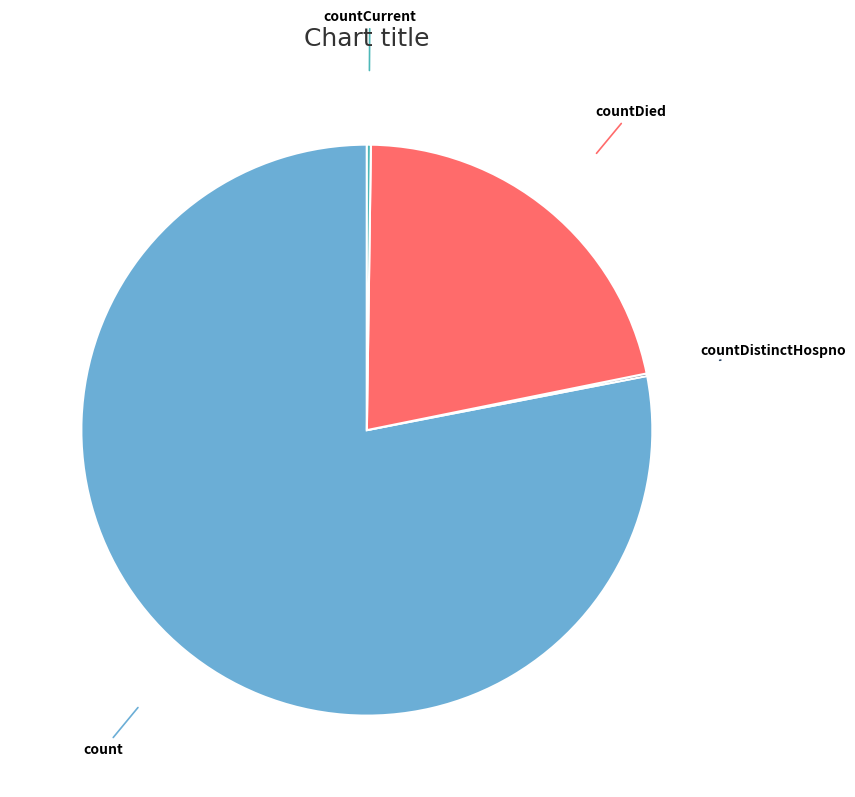

Is there any slice that represents more than half of the pie?

Yes